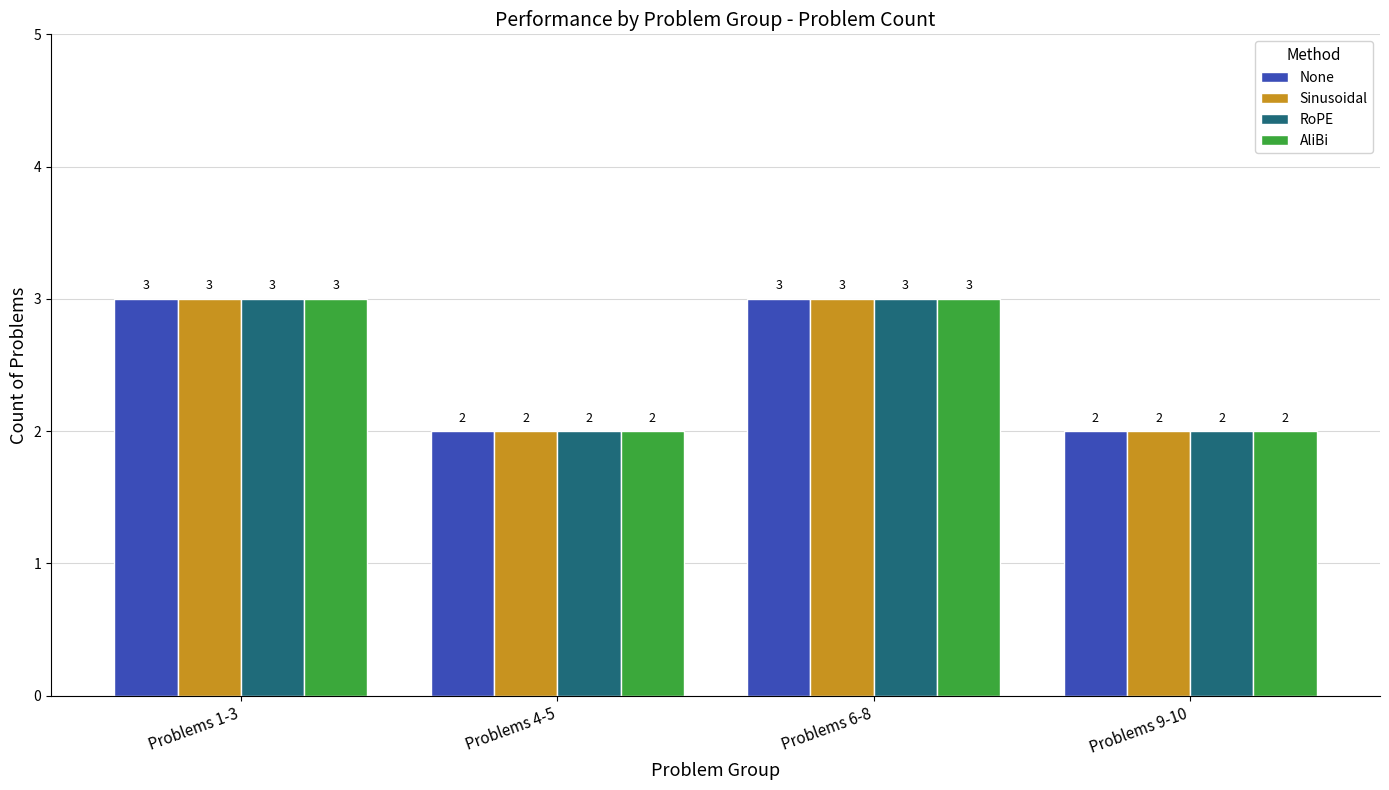

What is the total value across all series at Problems 6-8?

12